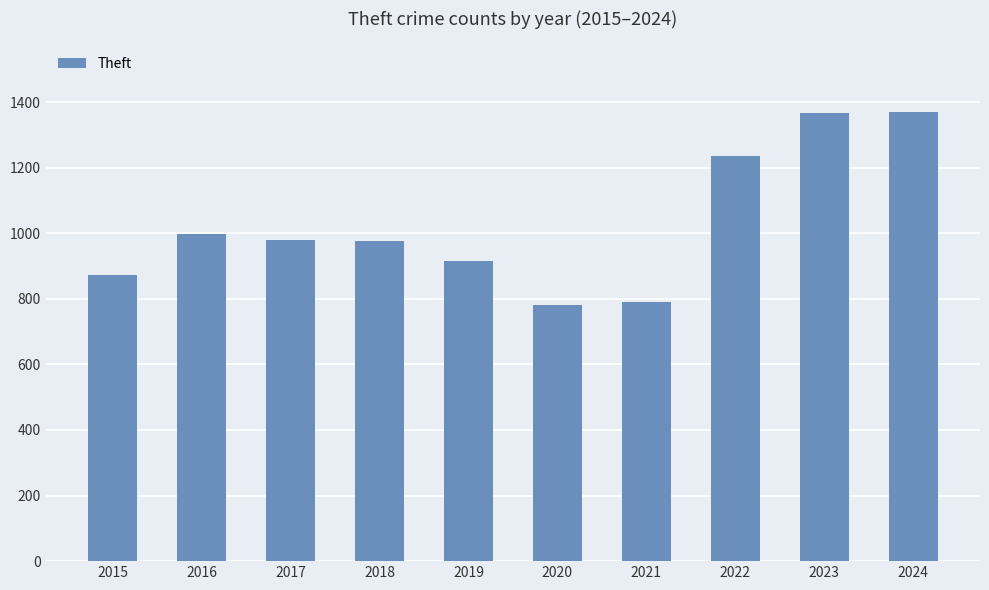

What is the minimum value shown in the chart?

782